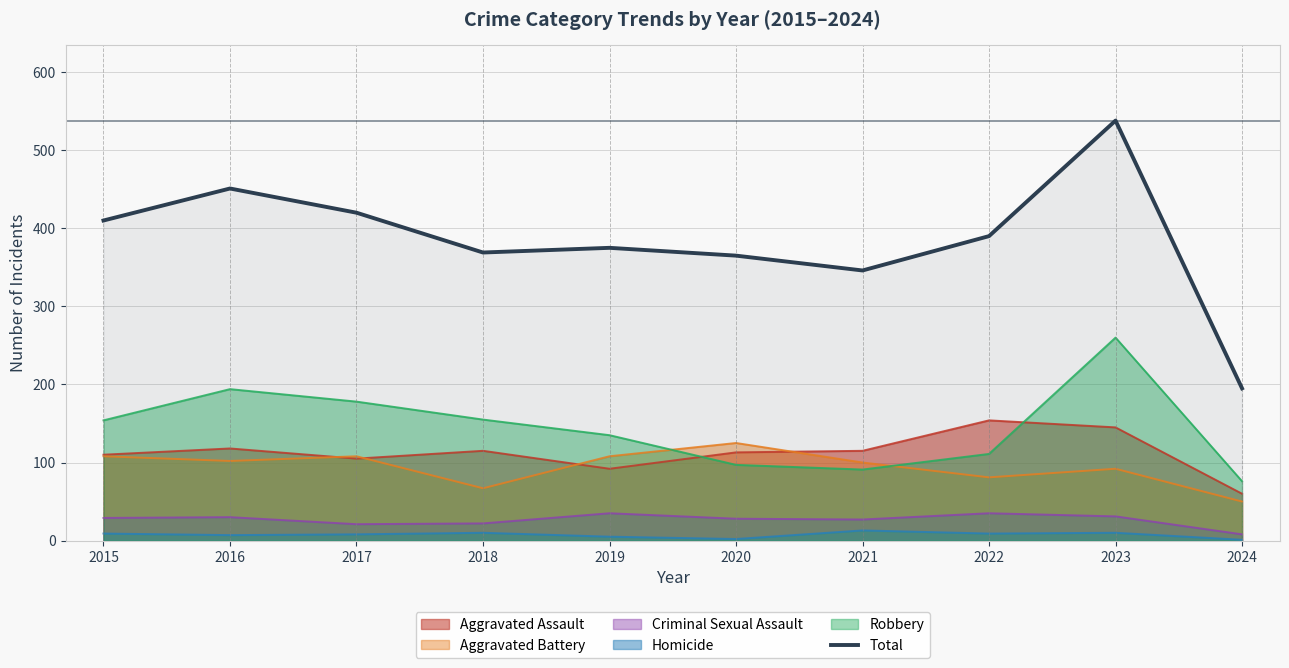

The value of Total at 2018 is 560. True or false?

False